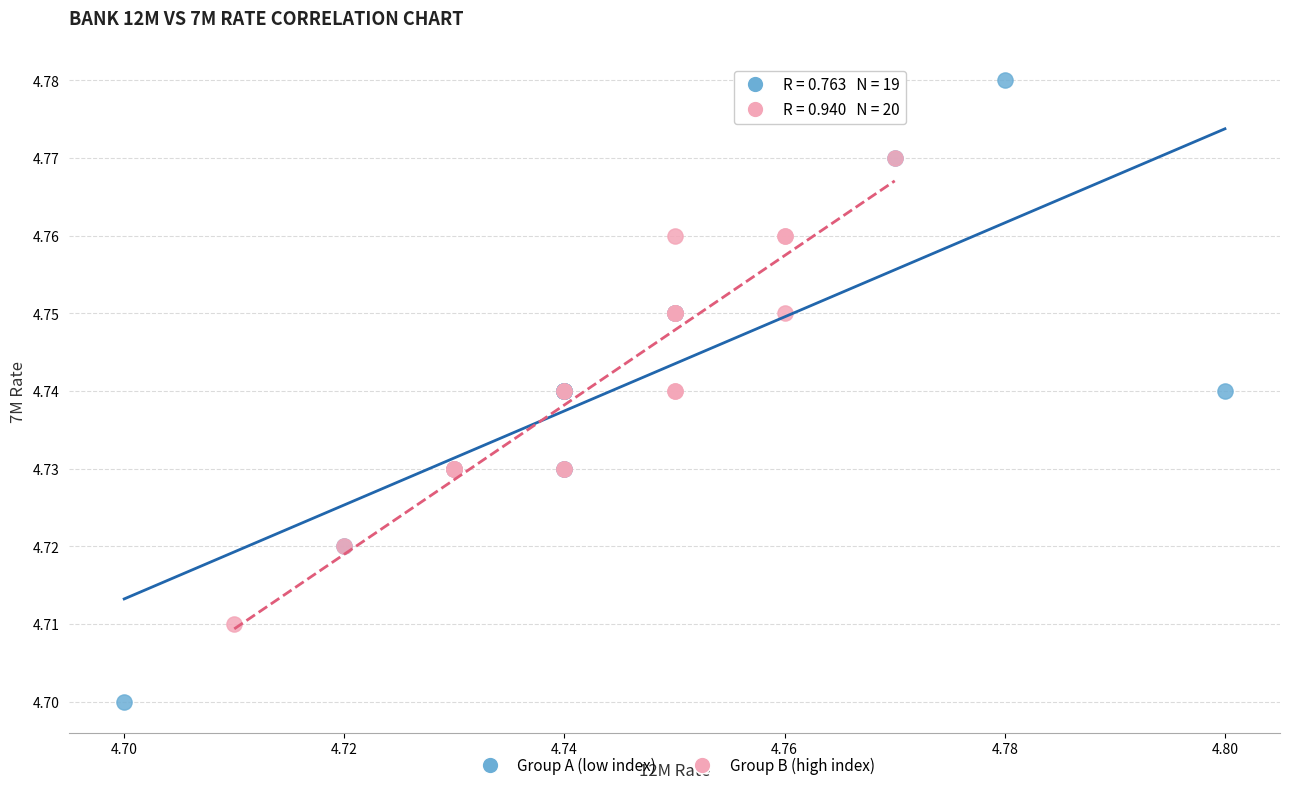

Which series has the largest Y range (max minus min)?

Group A (low index)